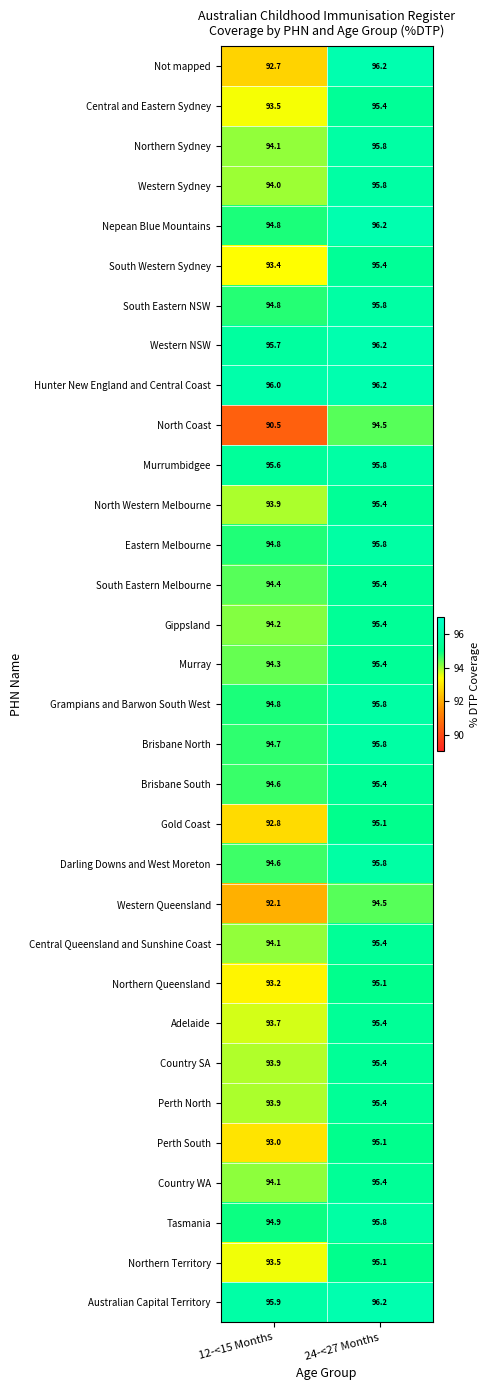

What is the total value across all series at 24-<27 Months?

3057.4